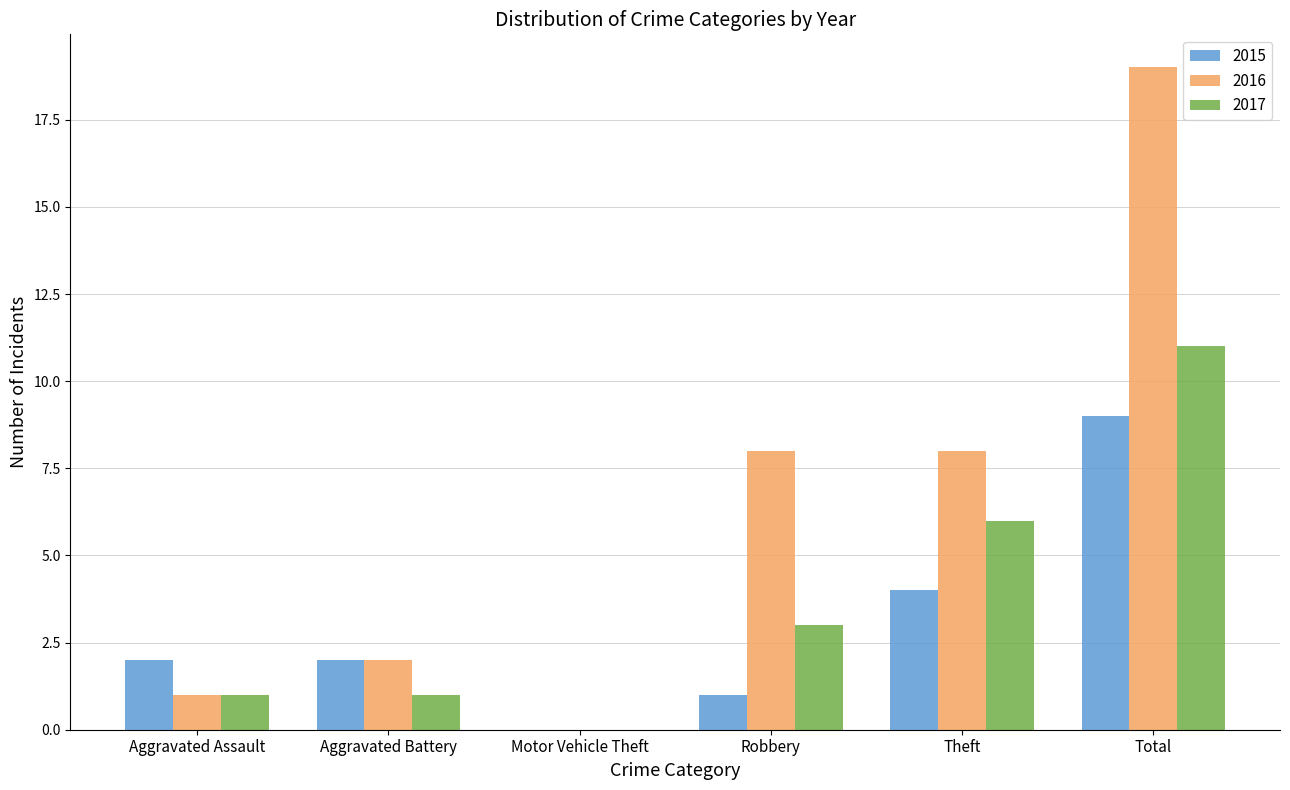

Is the value of 2017 at Theft greater than the value of 2015 at Aggravated Assault?

Yes